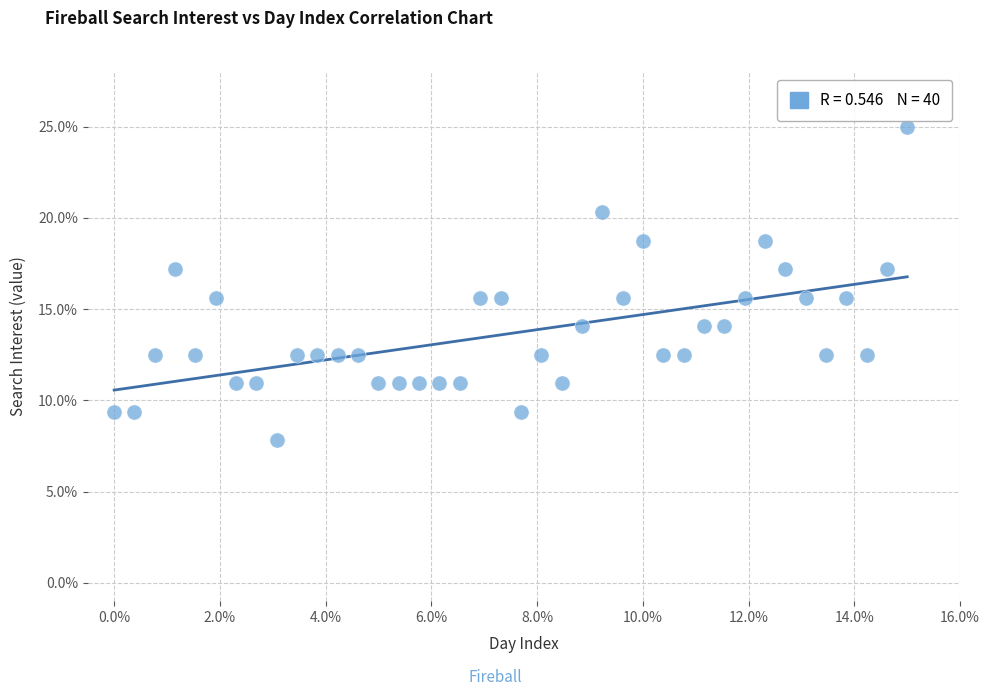

What is the range of Y values (max minus min)?

17.2